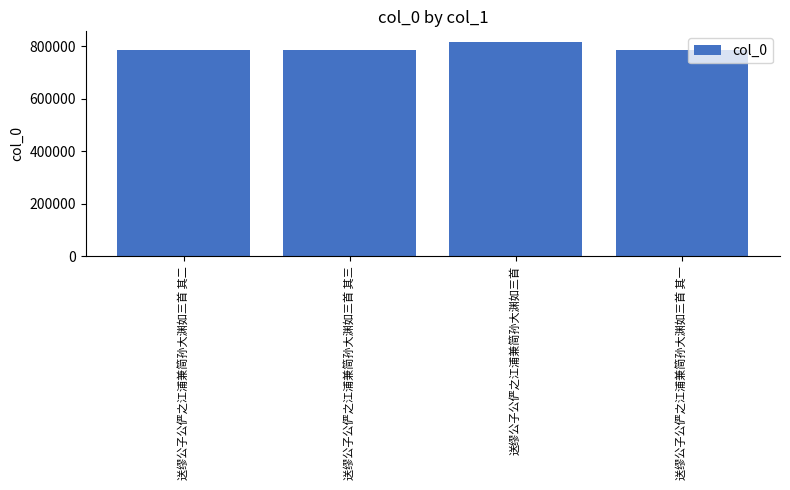

What is the label of the 1st bar from the right?

送缪公子公俨之江浦兼简孙大渊如三首 其一